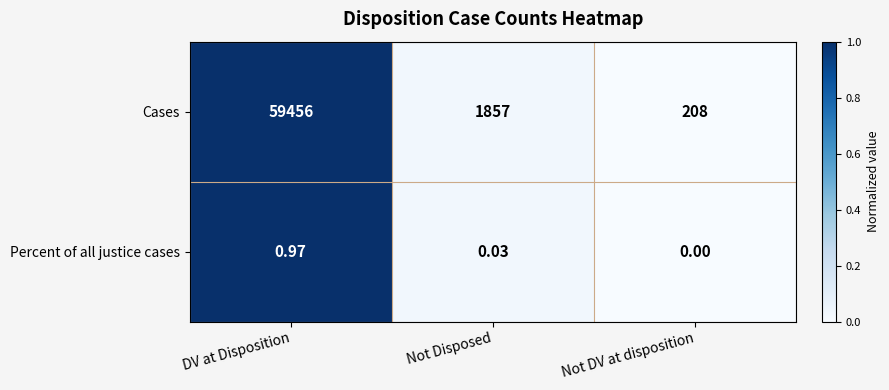

Which label corresponds to the largest value in the chart?

DV at Disposition